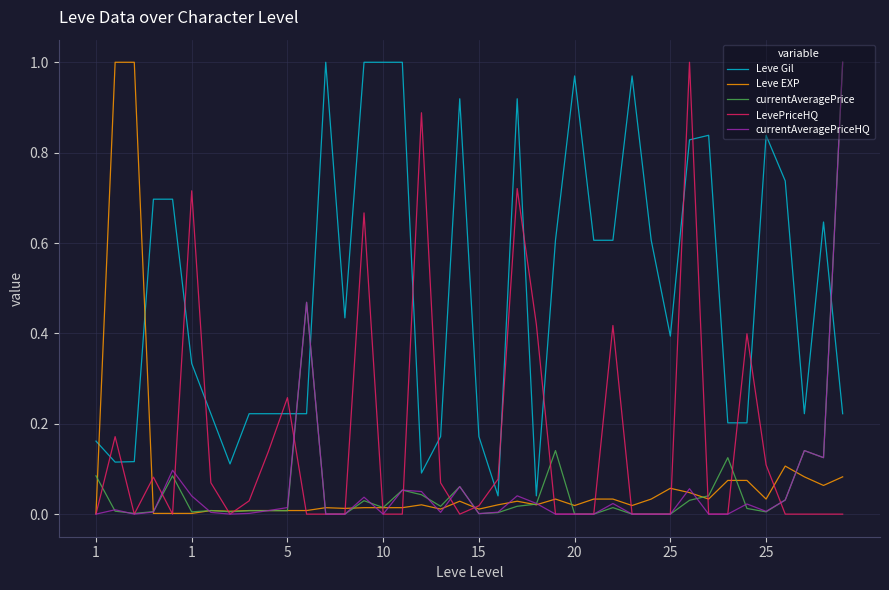

True or false: Leve EXP has more than 0 points higher than both neighbors.

True